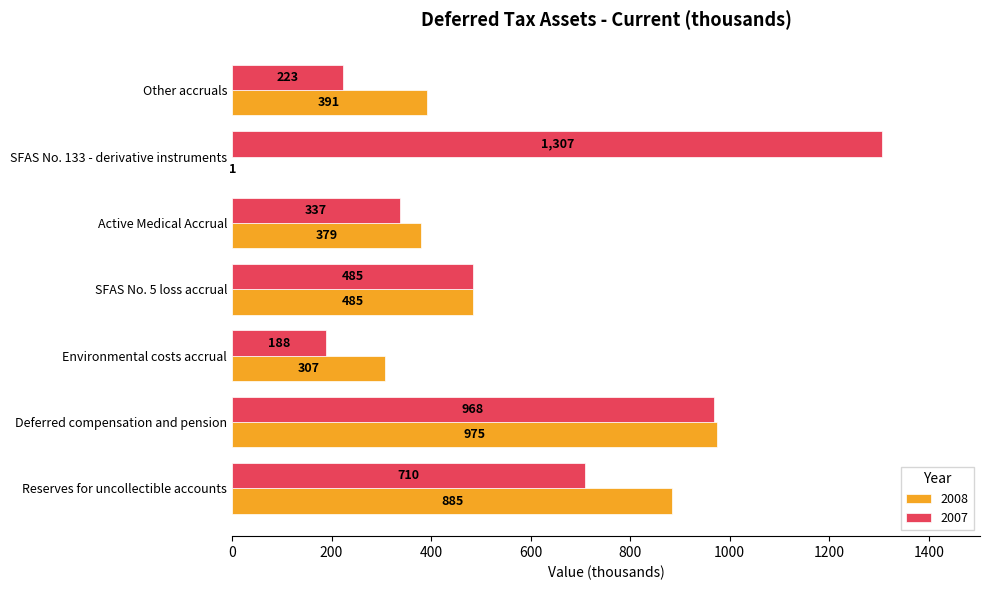

What is the maximum value shown in the chart?

1307